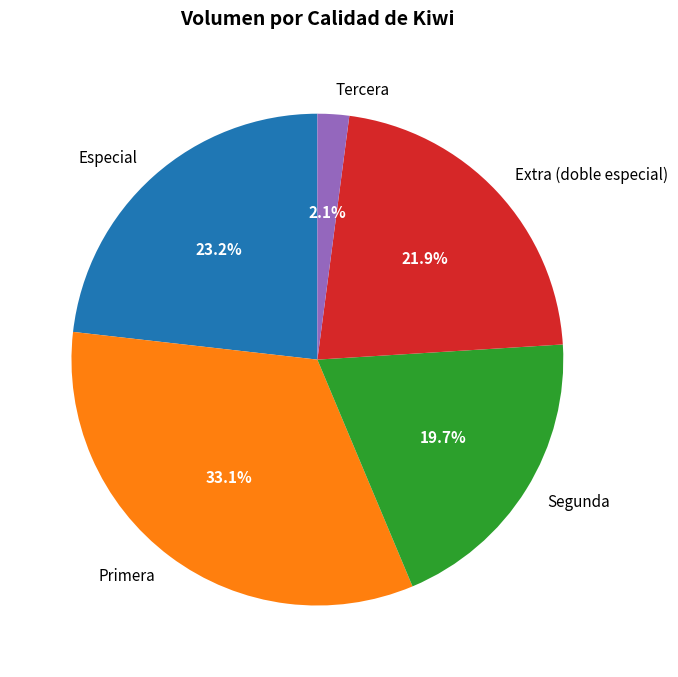

What is the largest slice in the pie chart?

Primera